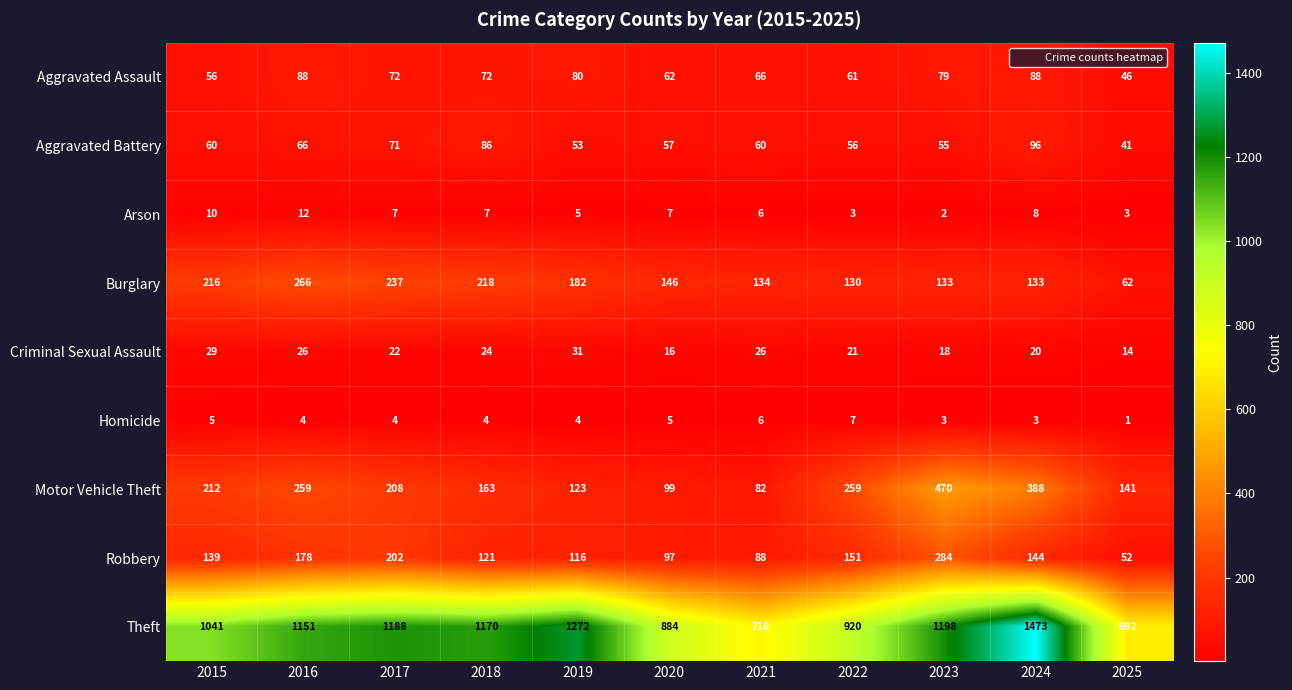

Where does the Criminal Sexual Assault series first go above 22?

2015